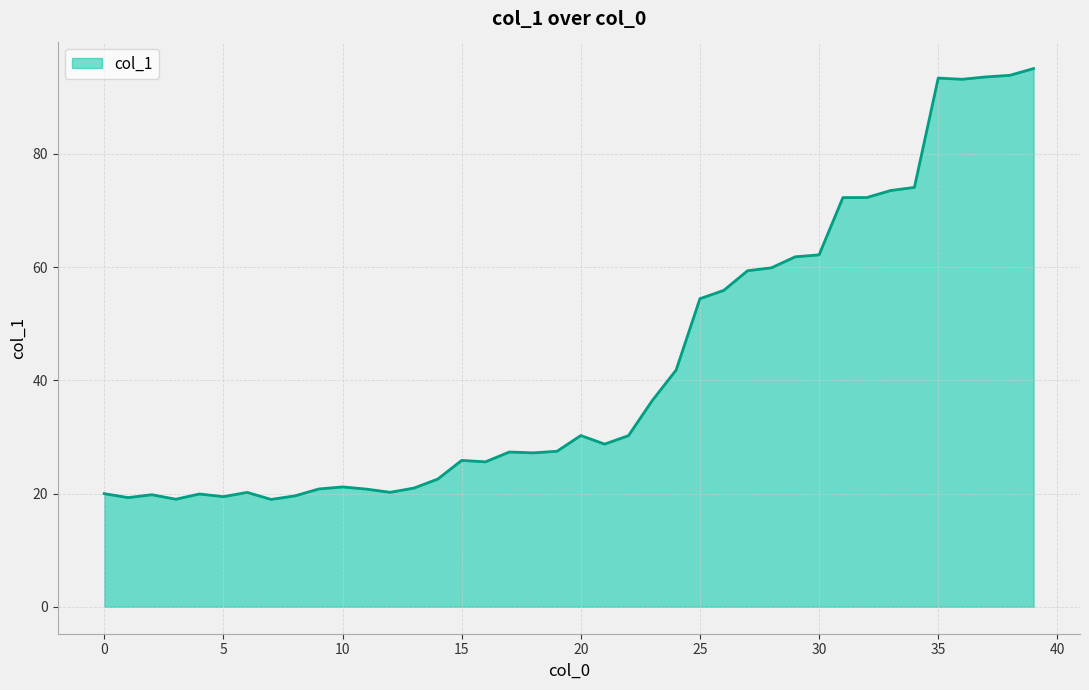

What is the greatest value displayed?

95.1